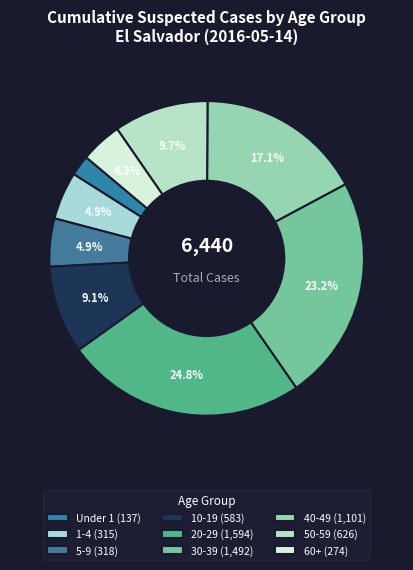

Count the number of slices in the pie.

9